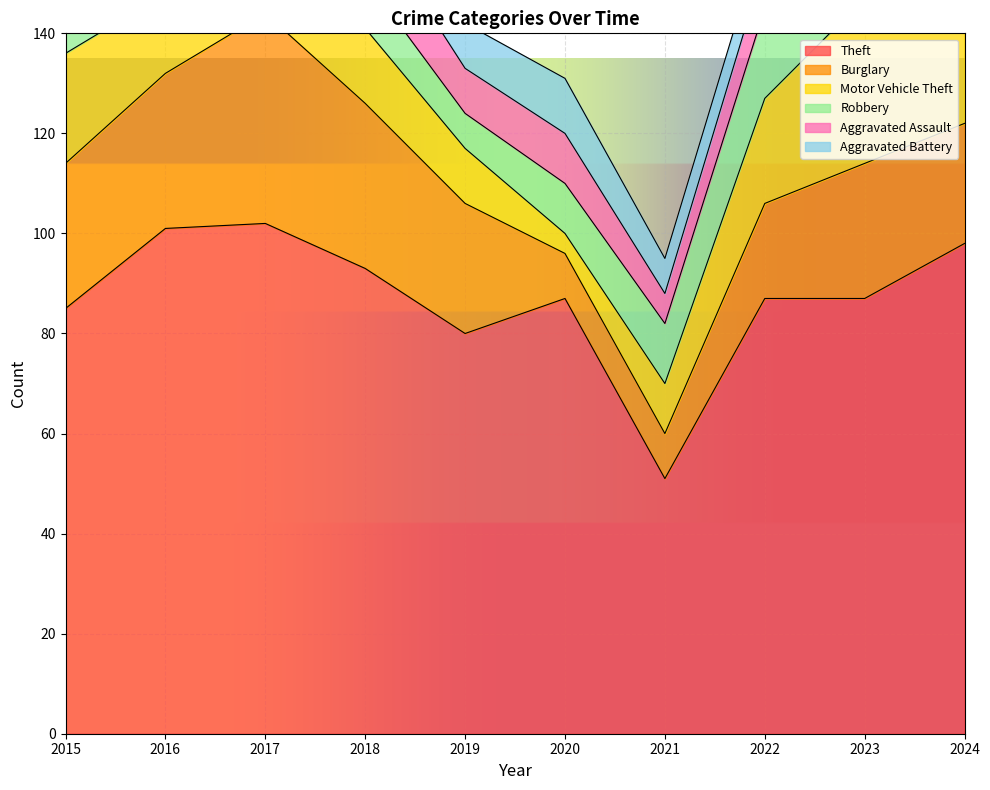

Which series has the largest range (max minus min)?

Theft